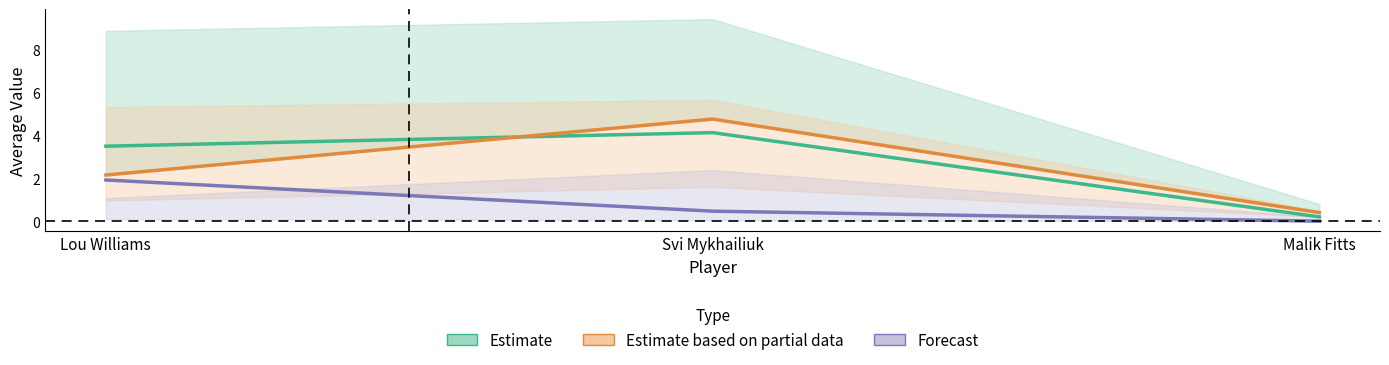

What position from the left is Lou Williams?

1